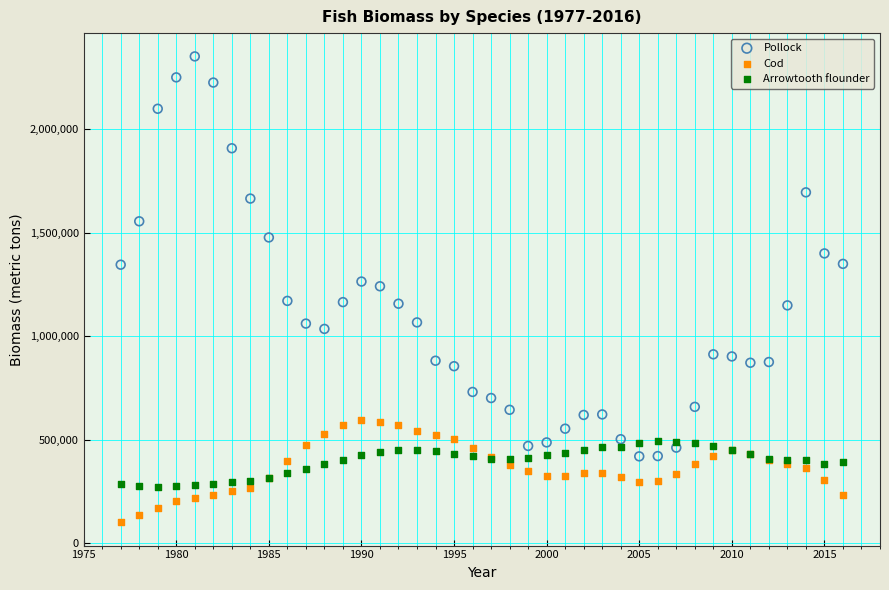

Which series has the largest Y range (max minus min)?

Pollock